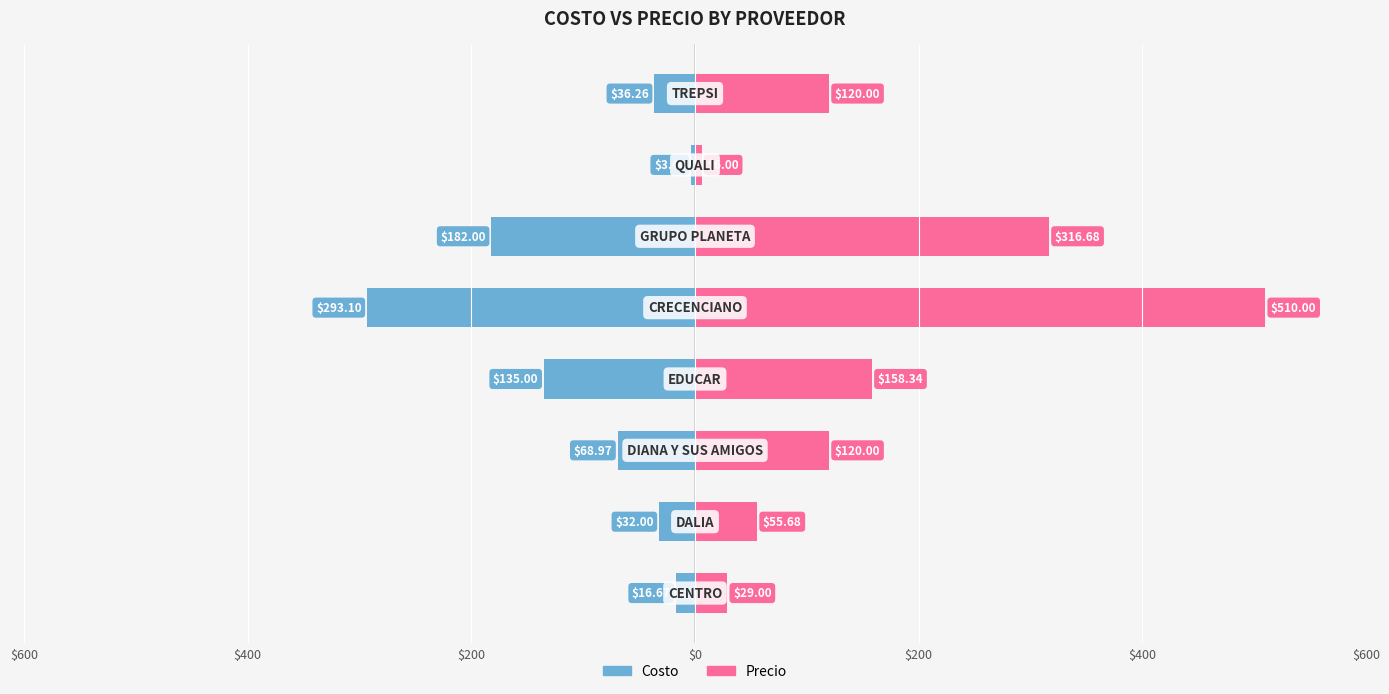

How many series are shown in this chart?

2